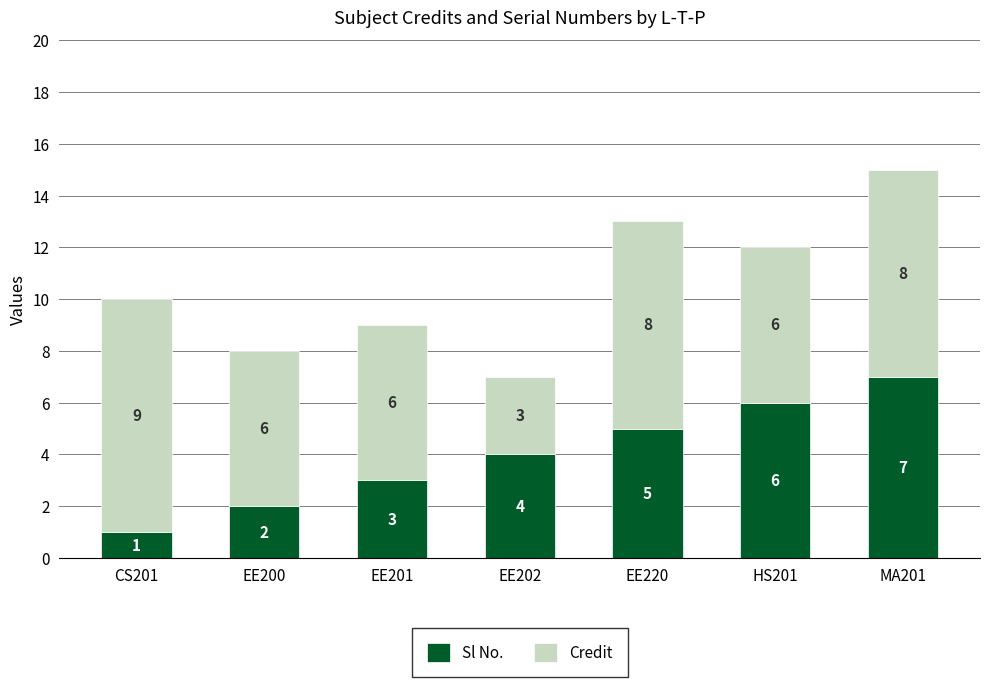

What value does the Sl No. series have at MA201?

7